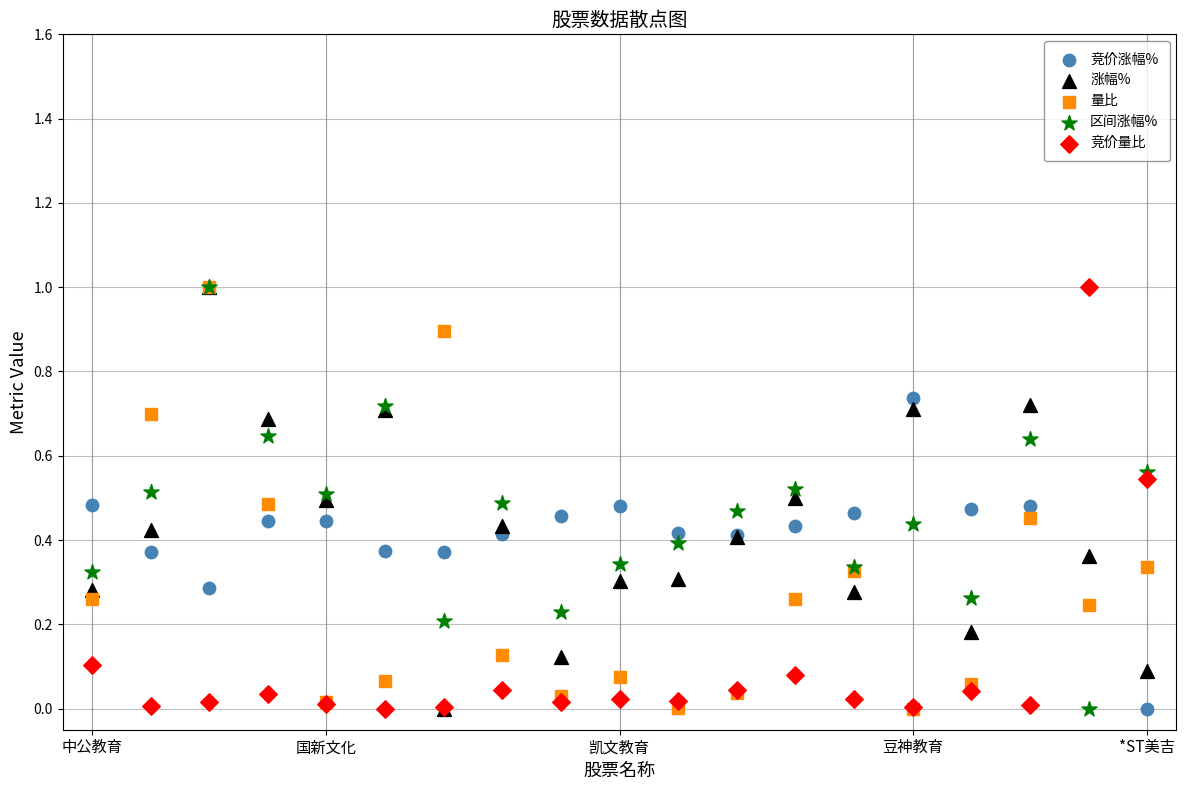

What are all the series names shown in the legend?

竞价涨幅%, 涨幅%, 量比, 区间涨幅%, 竞价量比